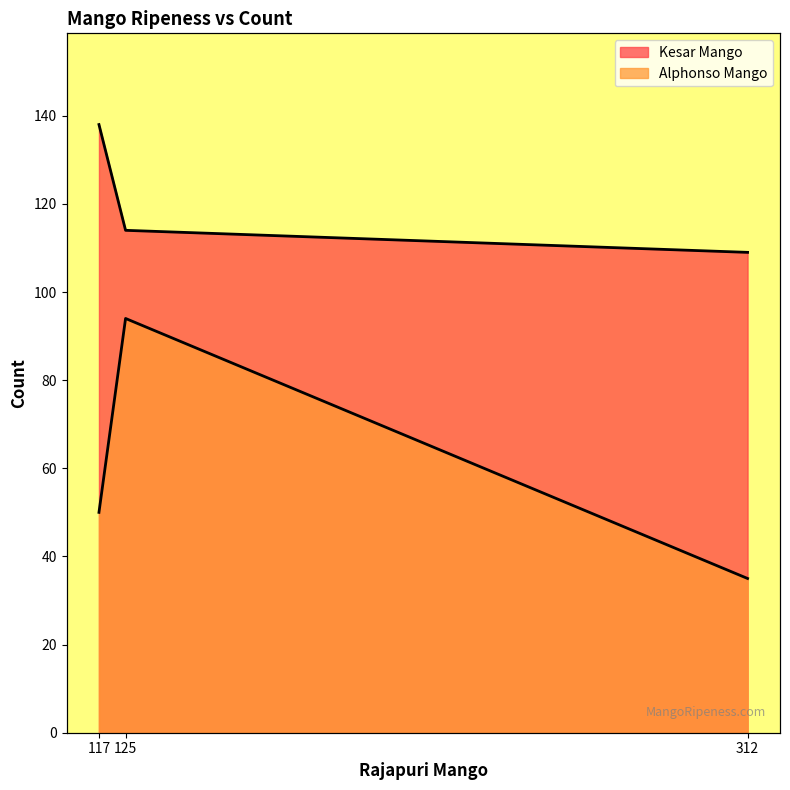

Which series has the largest range (max minus min)?

Alphonso Mango